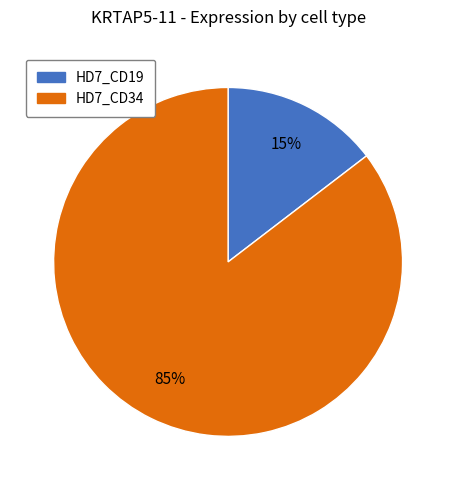

The HD7_CD19 slice represents 15% of the pie. True or false?

True